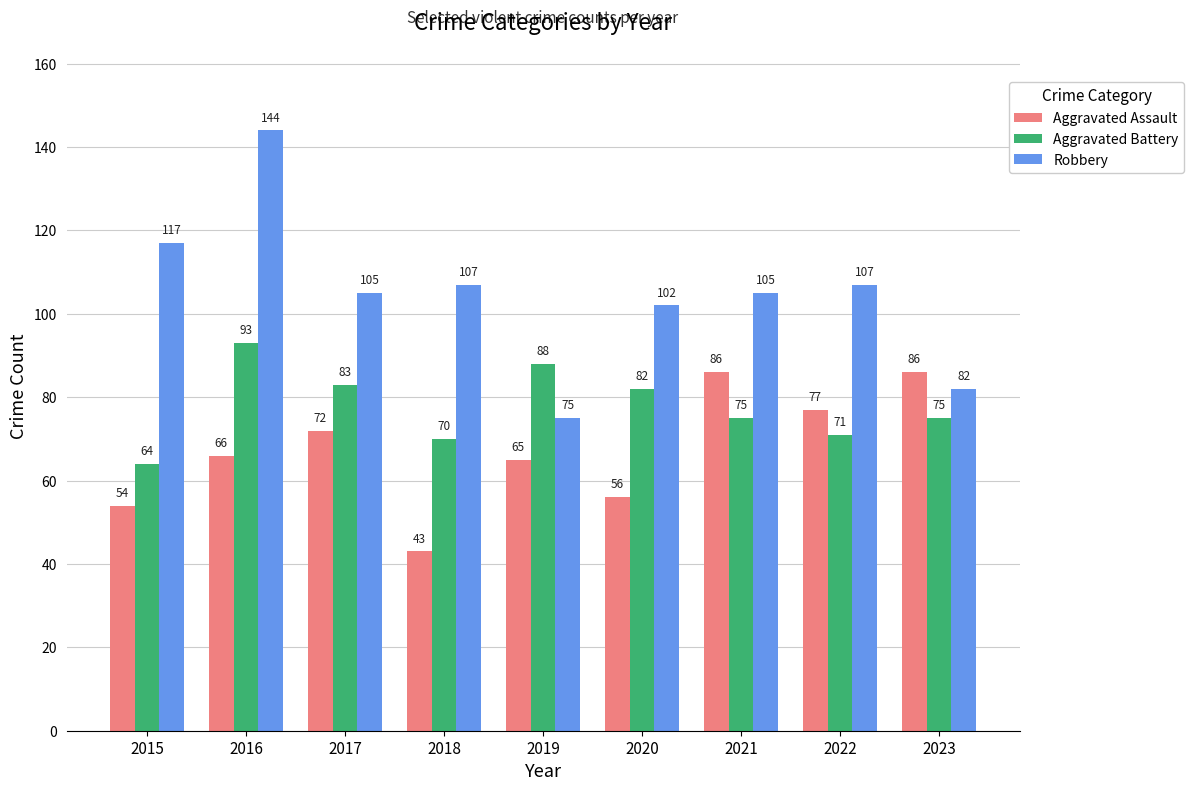

Reading right to left, extract all data points from this chart.

Aggravated Assault: 2023=86	2022=77	2021=86	2020=56	2019=65	2018=43	2017=72	2016=66	2015=54
Aggravated Battery: 2023=75	2022=71	2021=75	2020=82	2019=88	2018=70	2017=83	2016=93	2015=64
Robbery: 2023=82	2022=107	2021=105	2020=102	2019=75	2018=107	2017=105	2016=144	2015=117